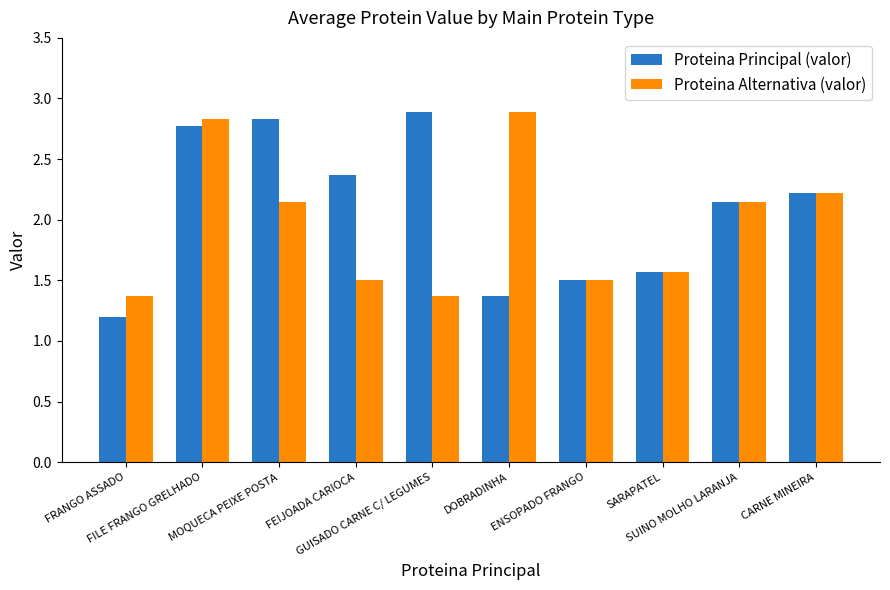

What is the greatest value displayed?

2.9